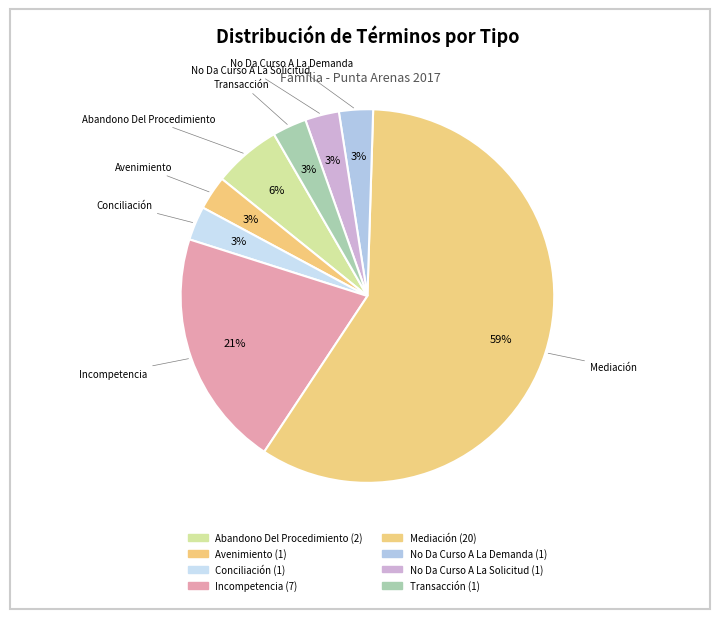

Which has a higher value, Avenimiento or Abandono Del Procedimiento?

Abandono Del Procedimiento